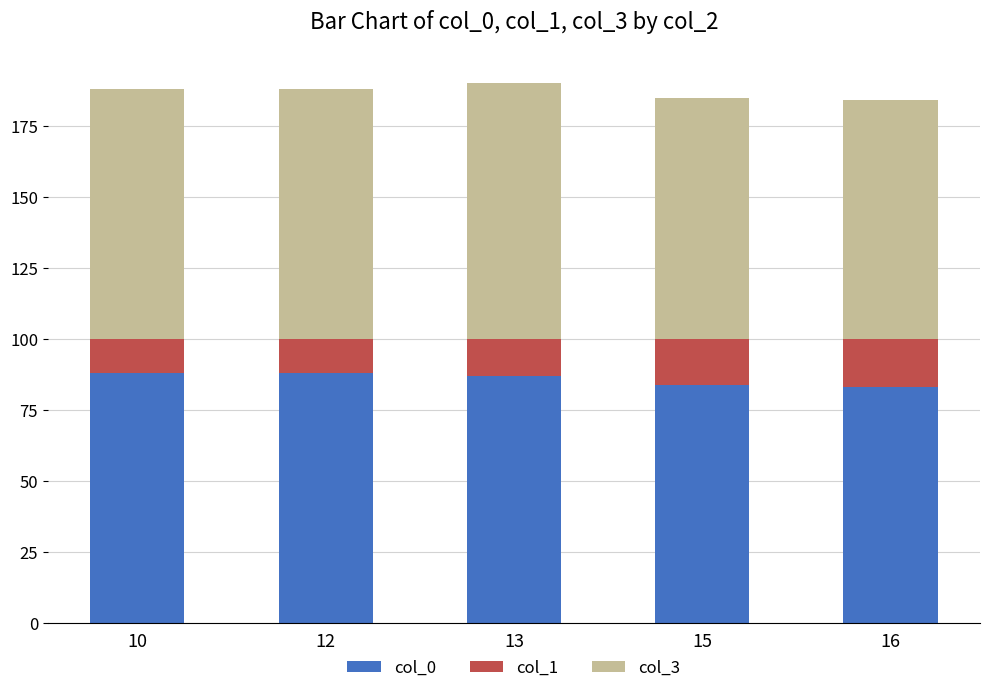

True or false: col_0 has a value of 84 at 15.

True